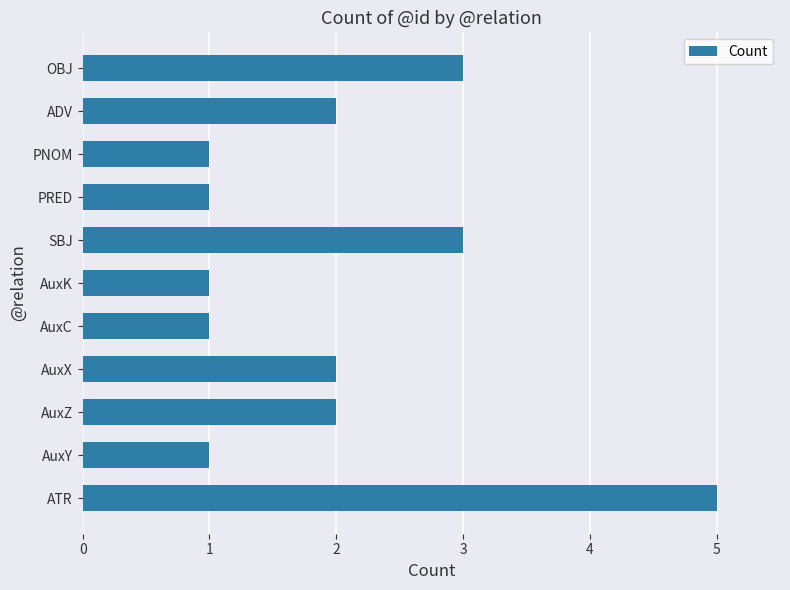

What is the change in value from AuxX to SBJ?

+1